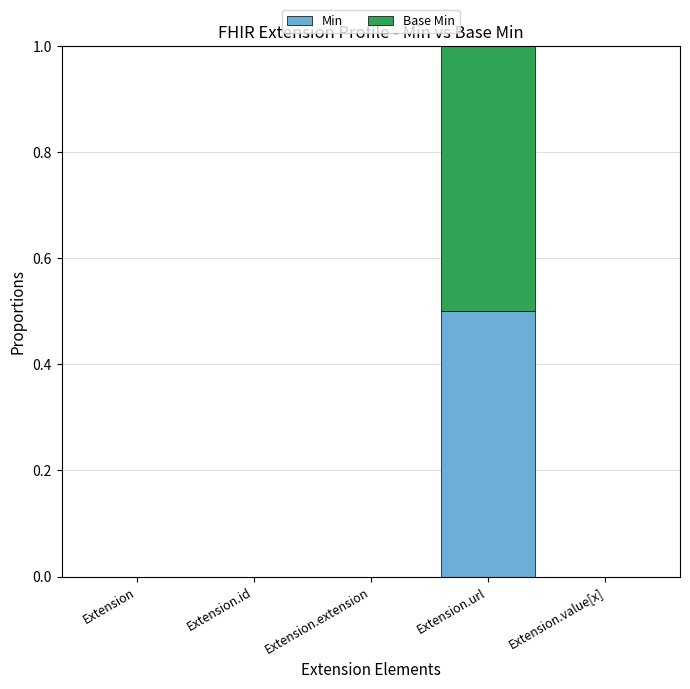

How many Min values are between 0 and 1?

5